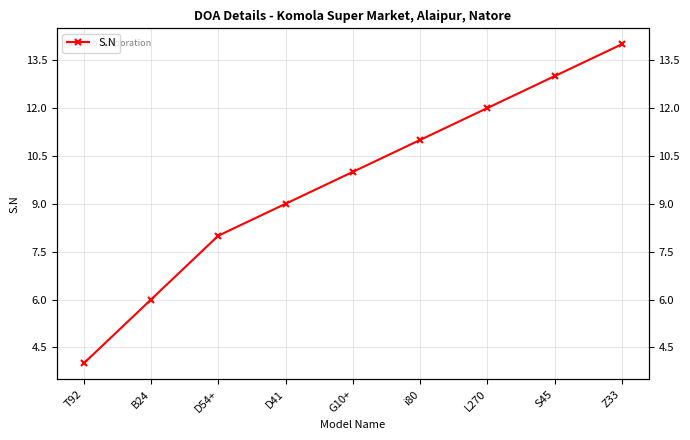

What is the greatest value displayed?

14